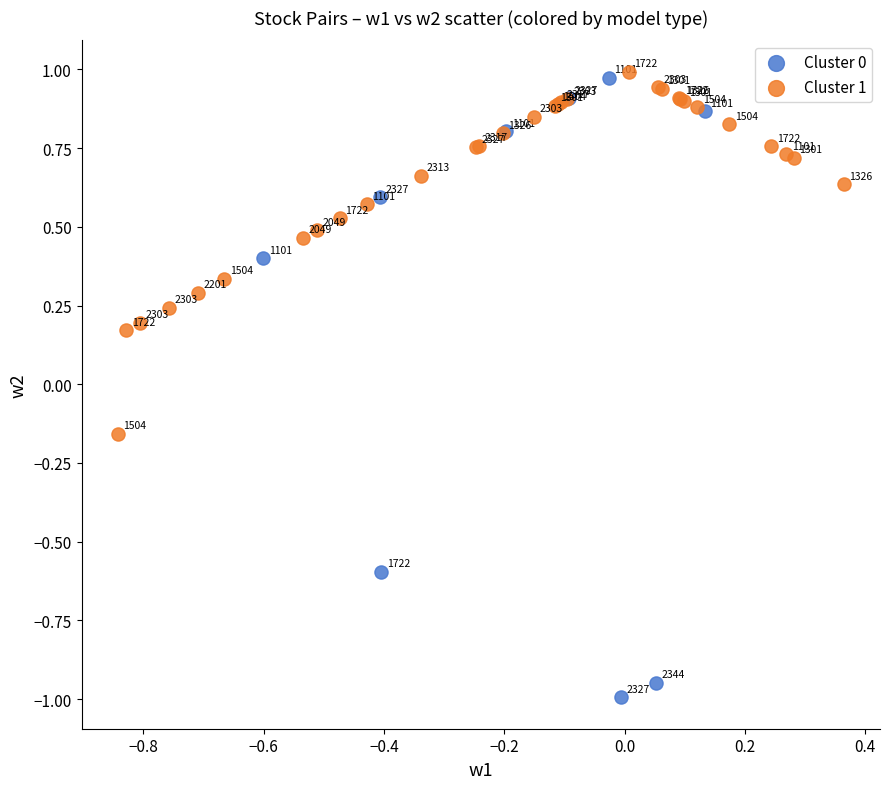

Which series contains the lowest Y value?

Cluster 0